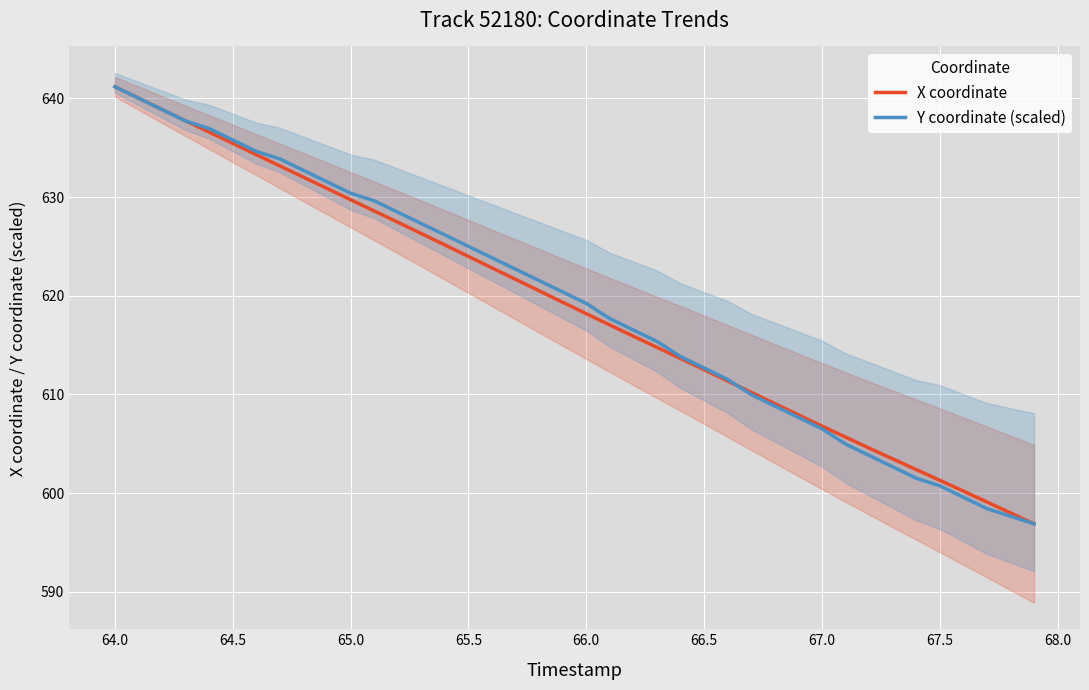

Is it true that X coordinate equals 635.4 at 64.5?

True